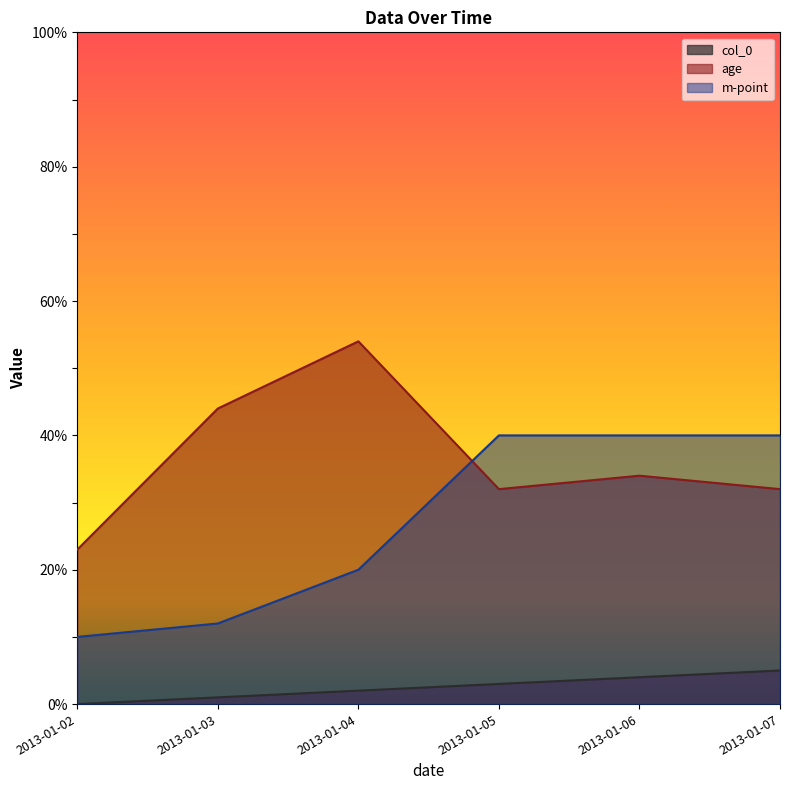

What value does the col_0 series have at 2013-01-05?

3